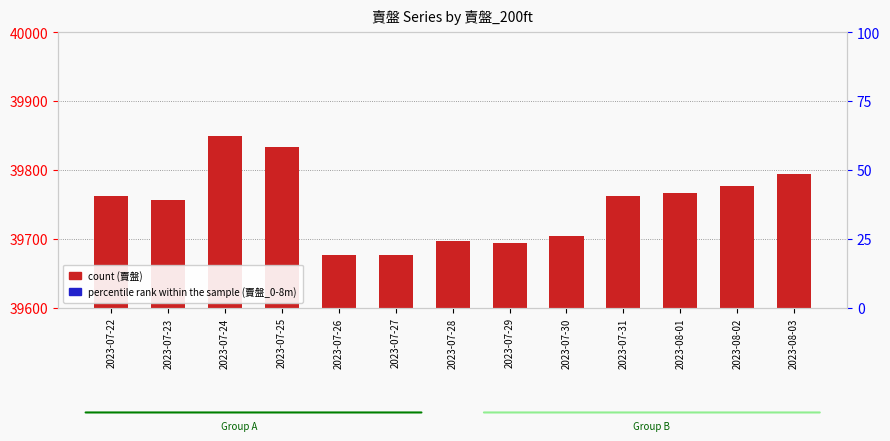

Which series reaches the maximum Y coordinate?

賣盤 (count)